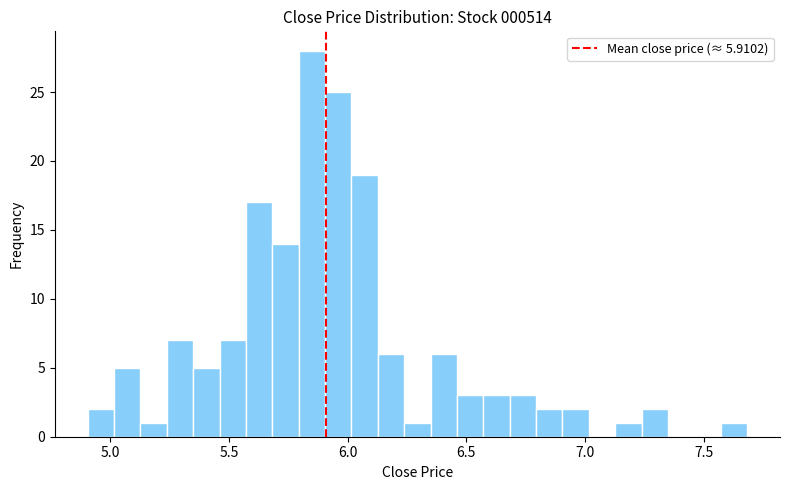

Read against the x-axis, roughly where is the centre of the tallest bar?

5.85